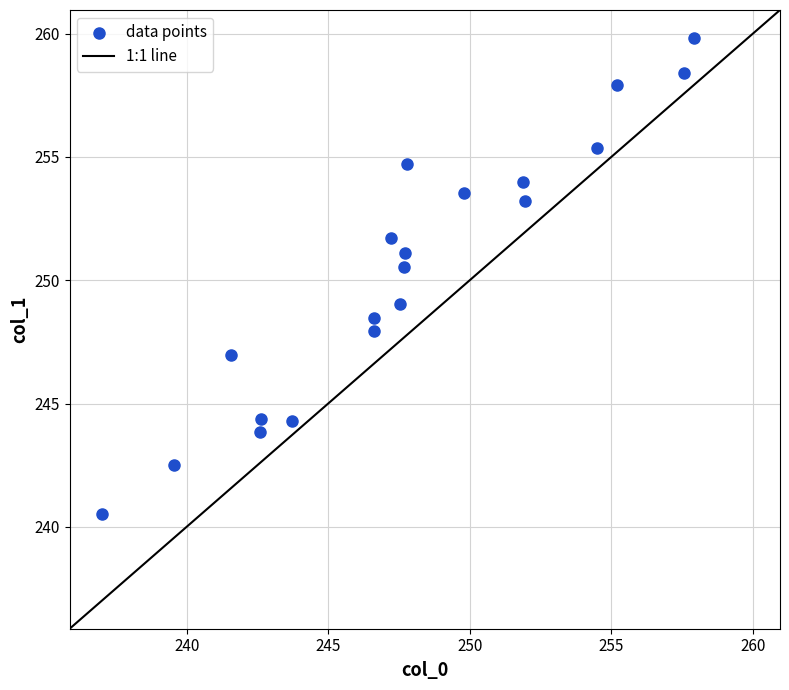

What Y value in the scatter plot is closest to 250?

250.5